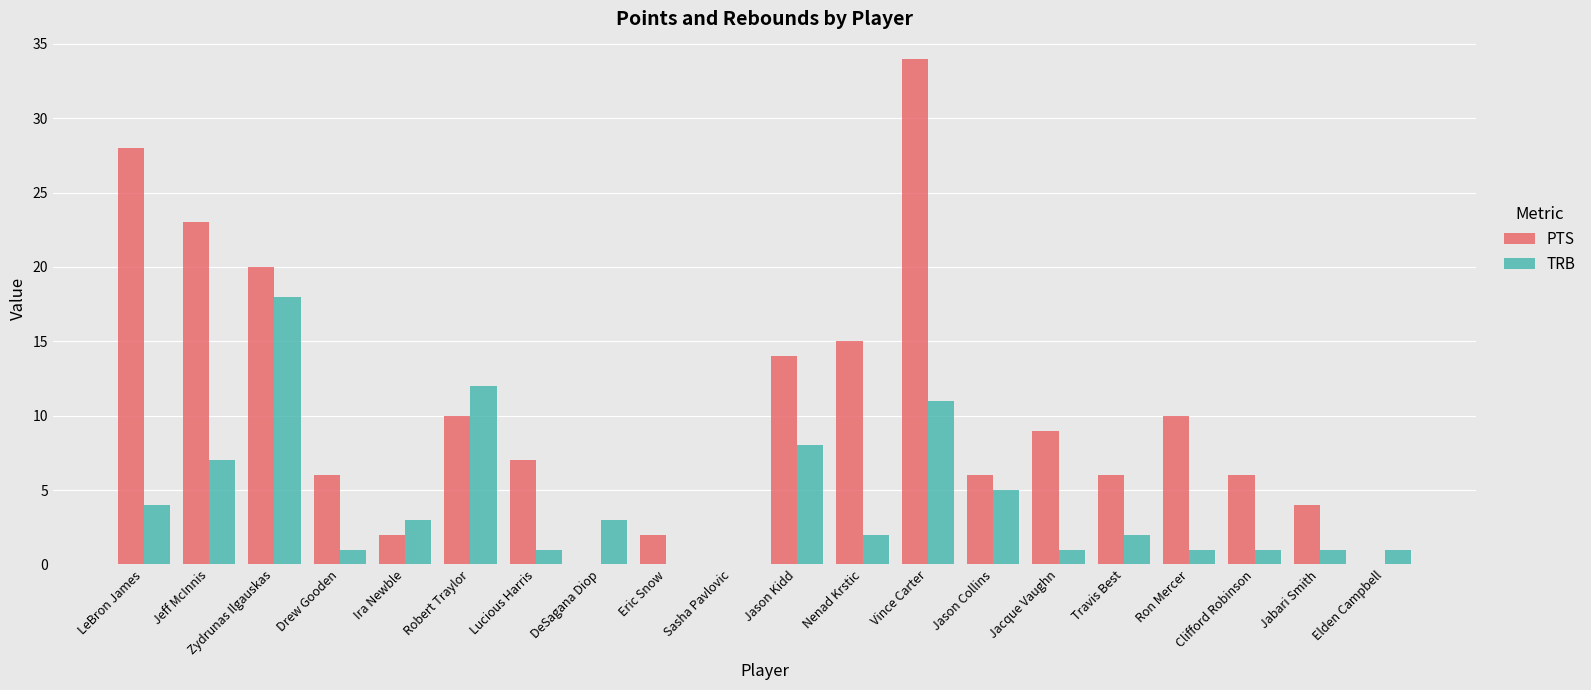

What value does the PTS series have at Vince Carter?

34